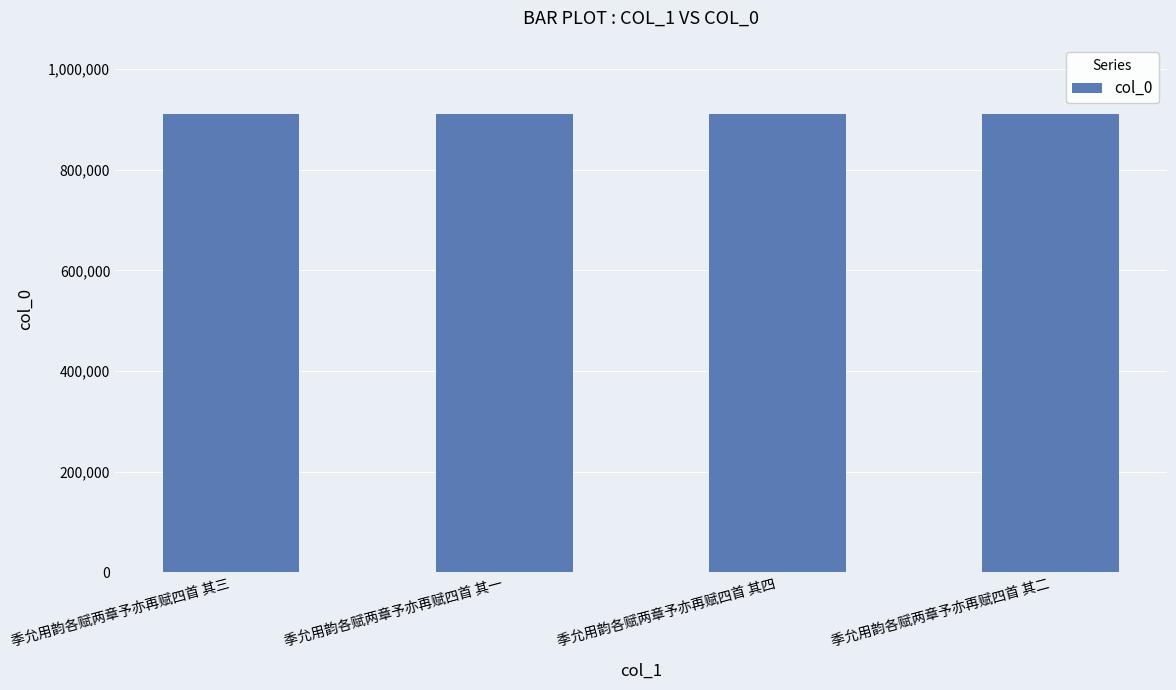

What is the difference between the values at 季允用韵各赋两章予亦再赋四首 其二 and 季允用韵各赋两章予亦再赋四首 其三?

1